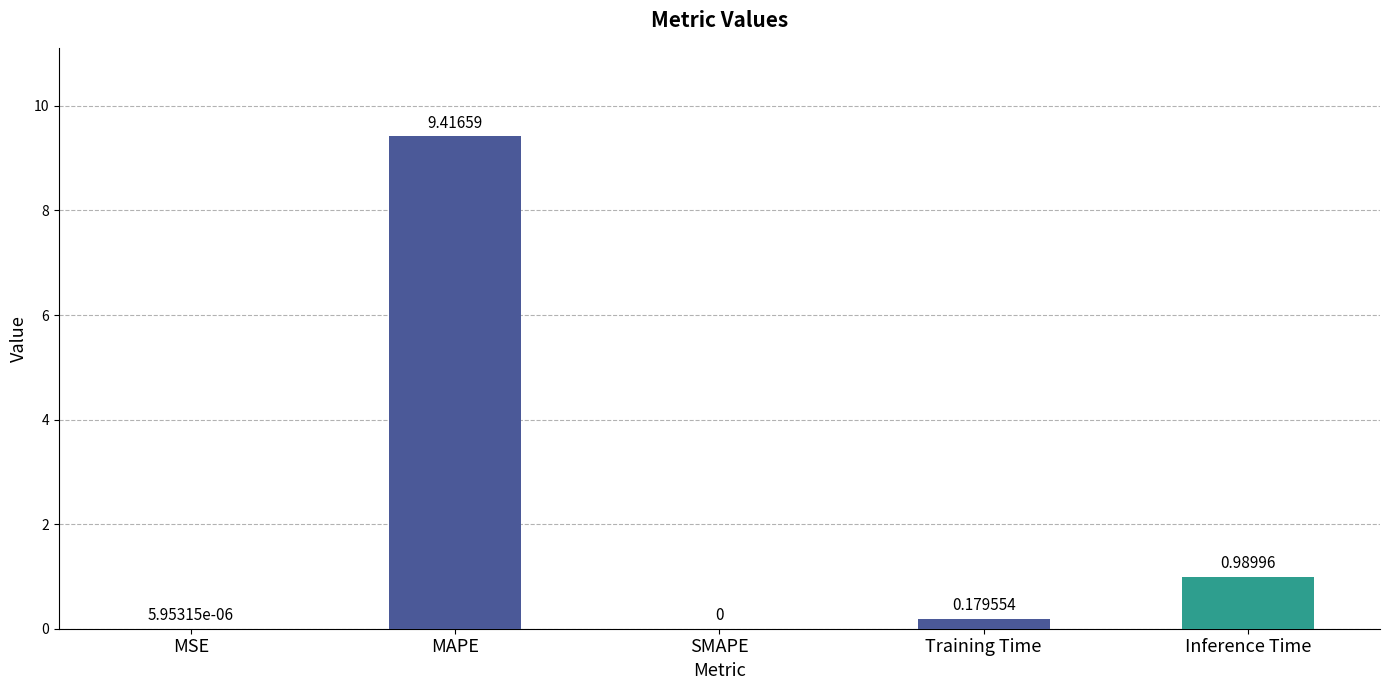

Are the bars horizontal?

No